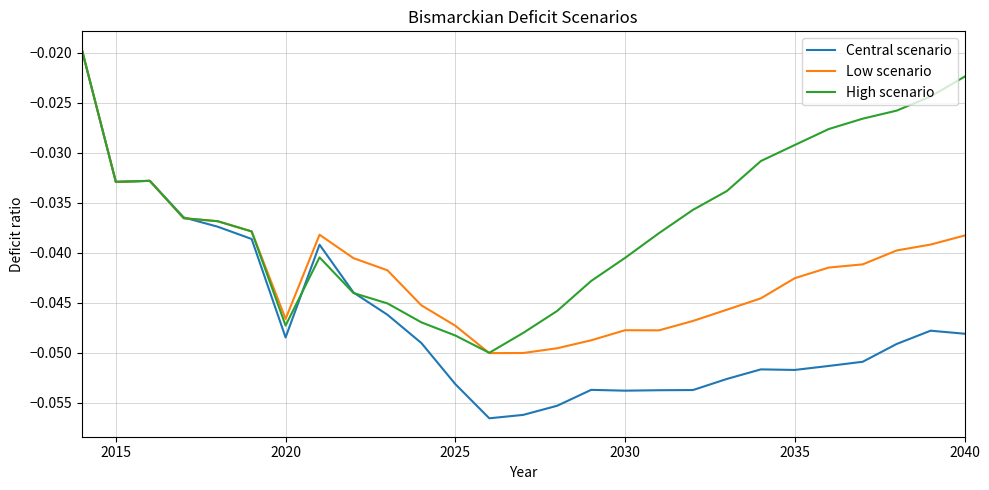

Rank the series by their average value, from lowest to highest.

Central scenario, Low scenario, High scenario